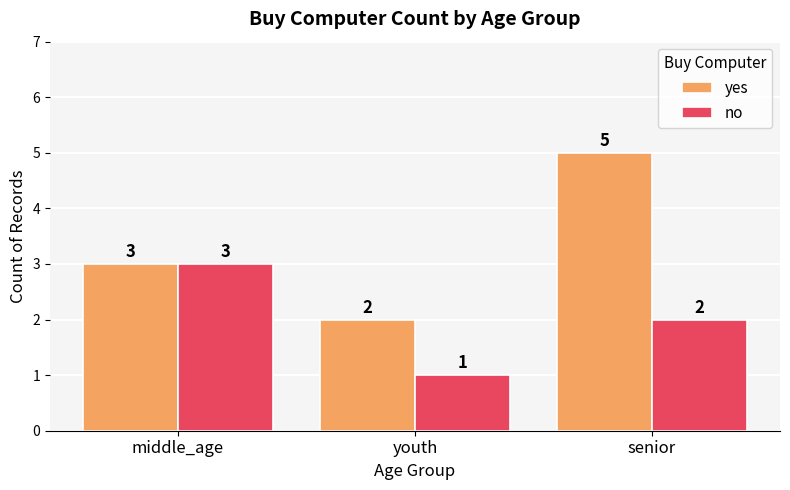

Read the no value at middle_age.

3